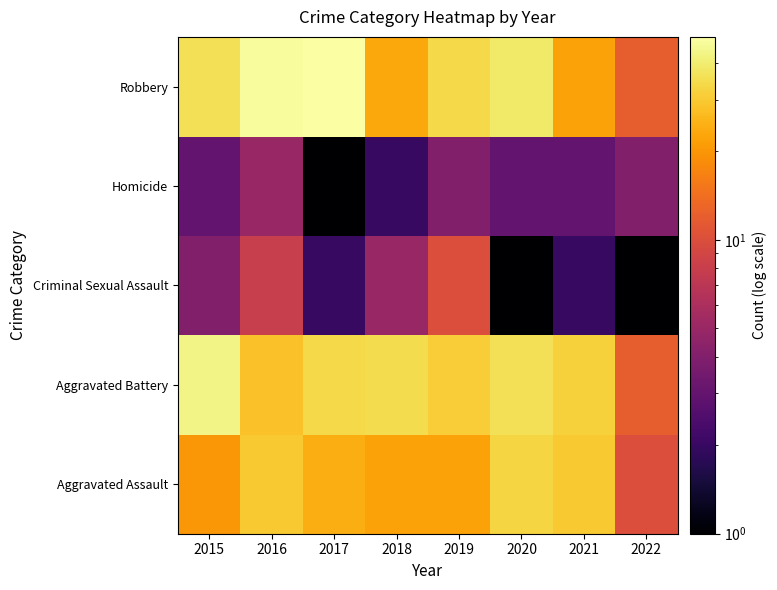

Reading left to right, what are all the values shown in this chart?

Aggravated Assault: 2015=20	2016=30	2017=24	2018=22	2019=22	2020=33	2021=30	2022=10
Aggravated Battery: 2015=43	2016=28	2017=34	2018=35	2019=31	2020=36	2021=32	2022=12
Criminal Sexual Assault: 2015=4	2016=8	2017=2	2018=5	2019=10	2020=1	2021=2	2022=1
Homicide: 2015=3	2016=5	2017=1	2018=2	2019=4	2020=3	2021=3	2022=4
Robbery: 2015=36	2016=47	2017=49	2018=23	2019=34	2020=39	2021=22	2022=12